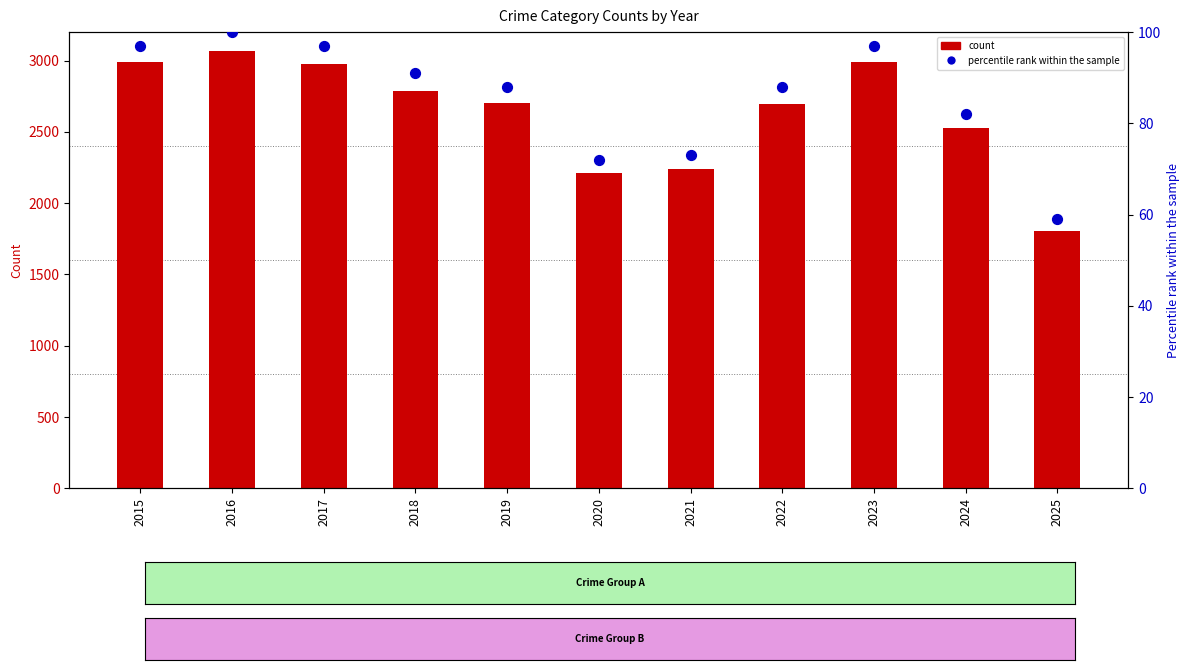

Which series reaches the minimum Y coordinate?

percentile rank within the sample